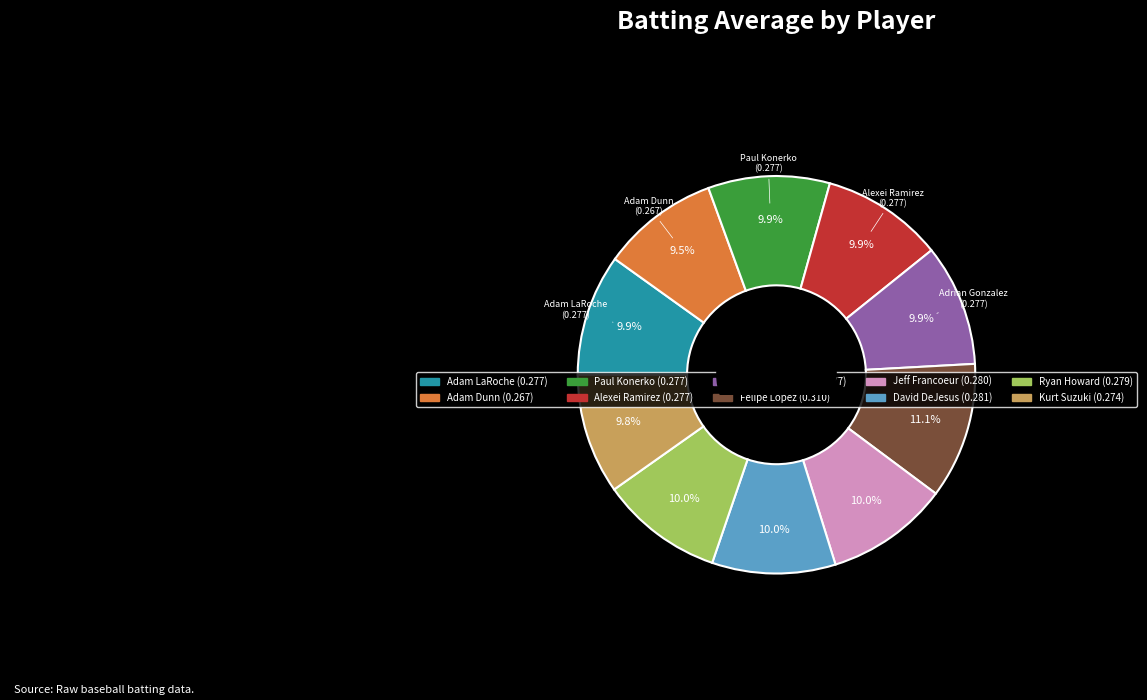

Which slice is the largest?

Felipe Lopez